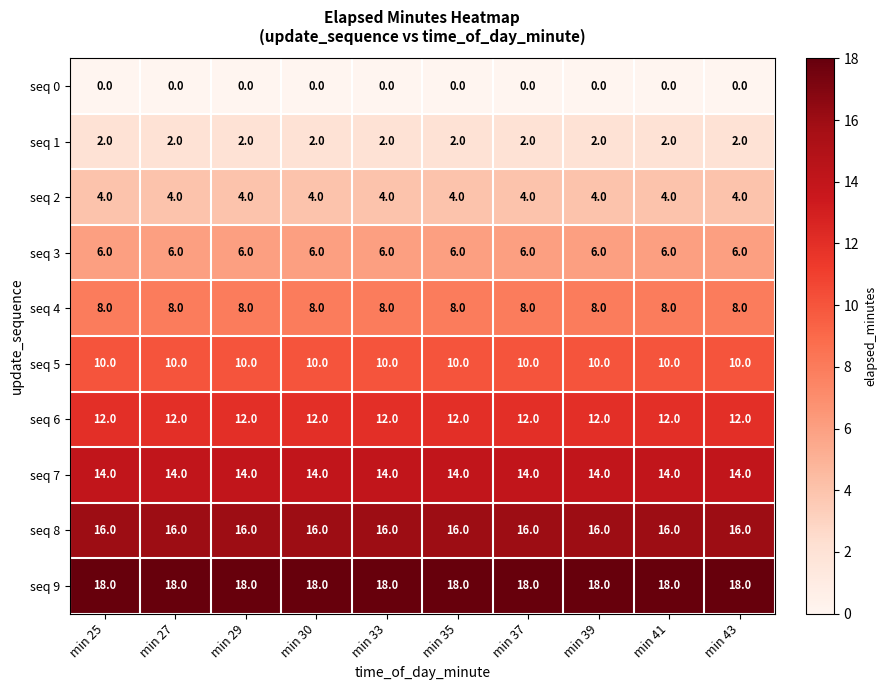

Is it true that seq 8 equals 16 at min 37?

True